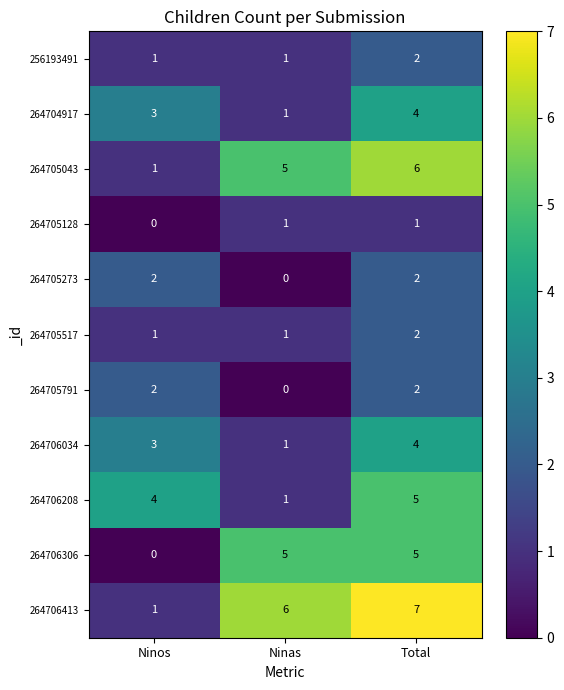

Which series has the largest range (max minus min)?

264706413